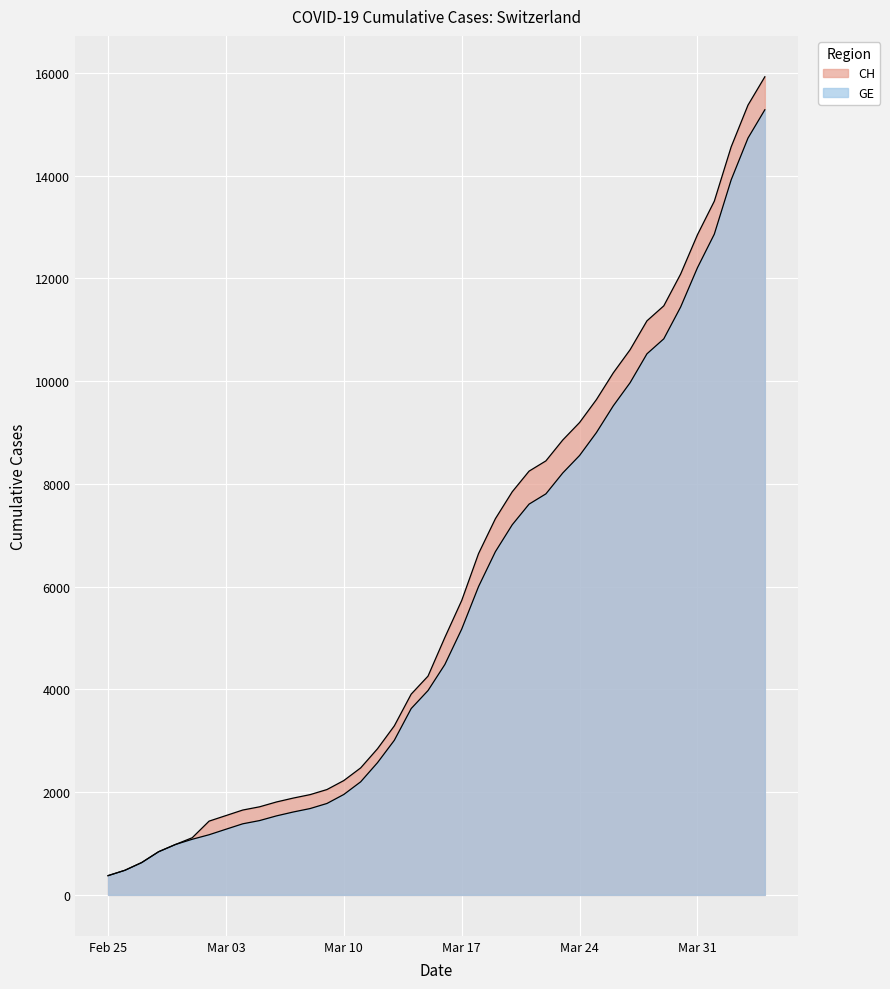

Where is CH nearest to the value 8150?

2020-03-21